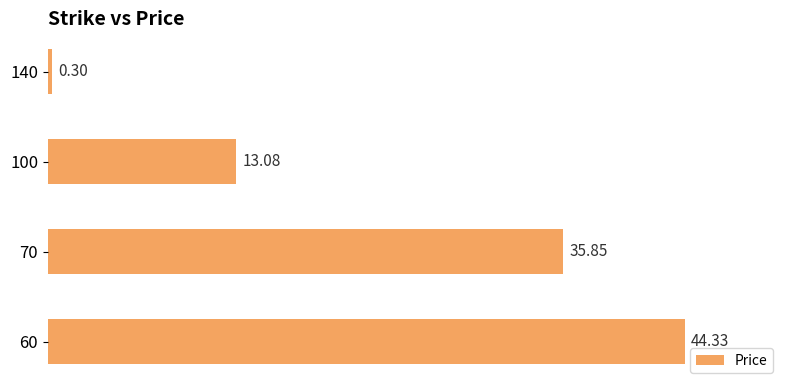

What is the average value?

23.4